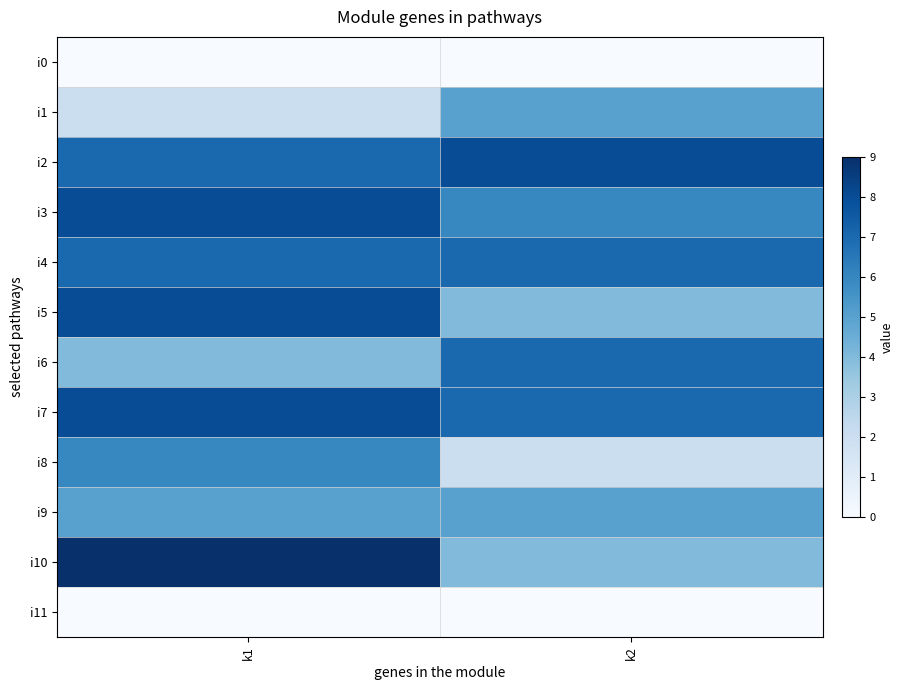

Rank the series by their maximum value, from lowest to highest.

i0, i11, i1, i9, i8, i4, i6, i2, i3, i5, i7, i10